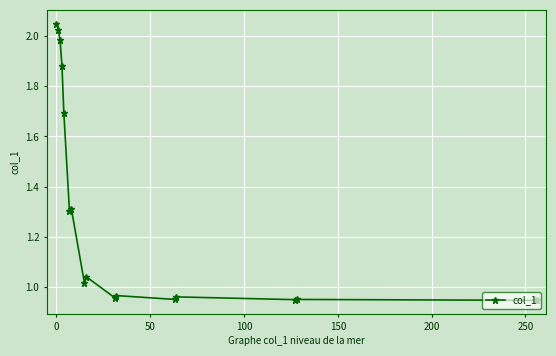

True or false: there are more than 1 points higher than both neighbors.

True